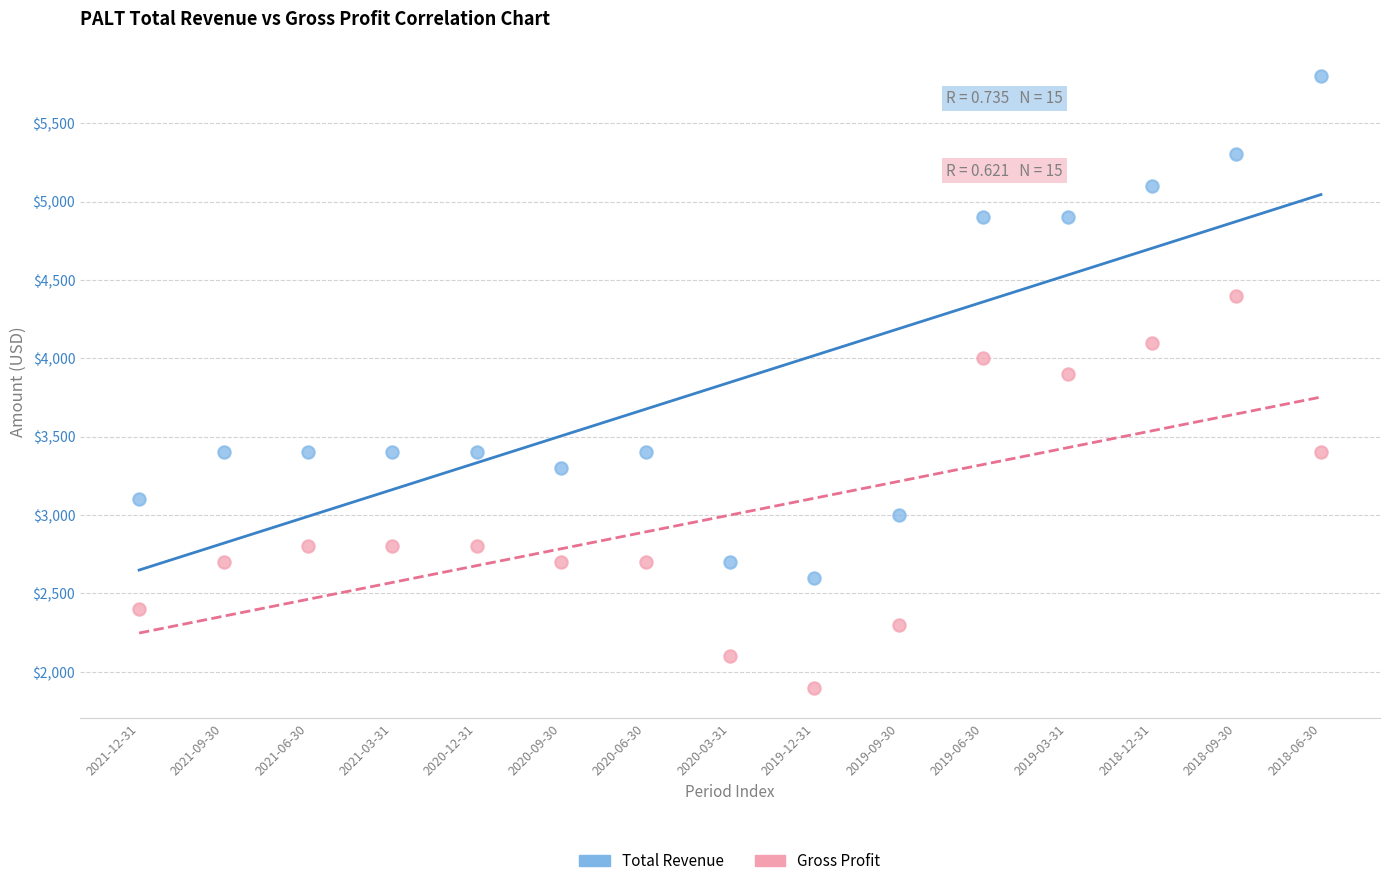

Which series has the largest Y range (max minus min)?

Total Revenue